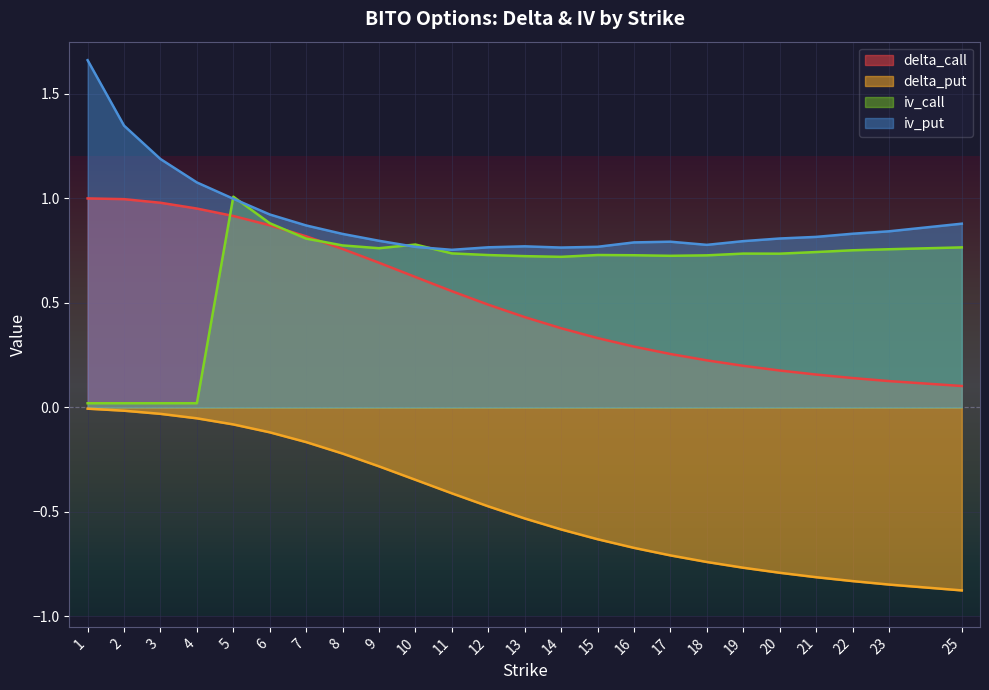

What is the difference between the delta_put values at 10 and 18?

0.4